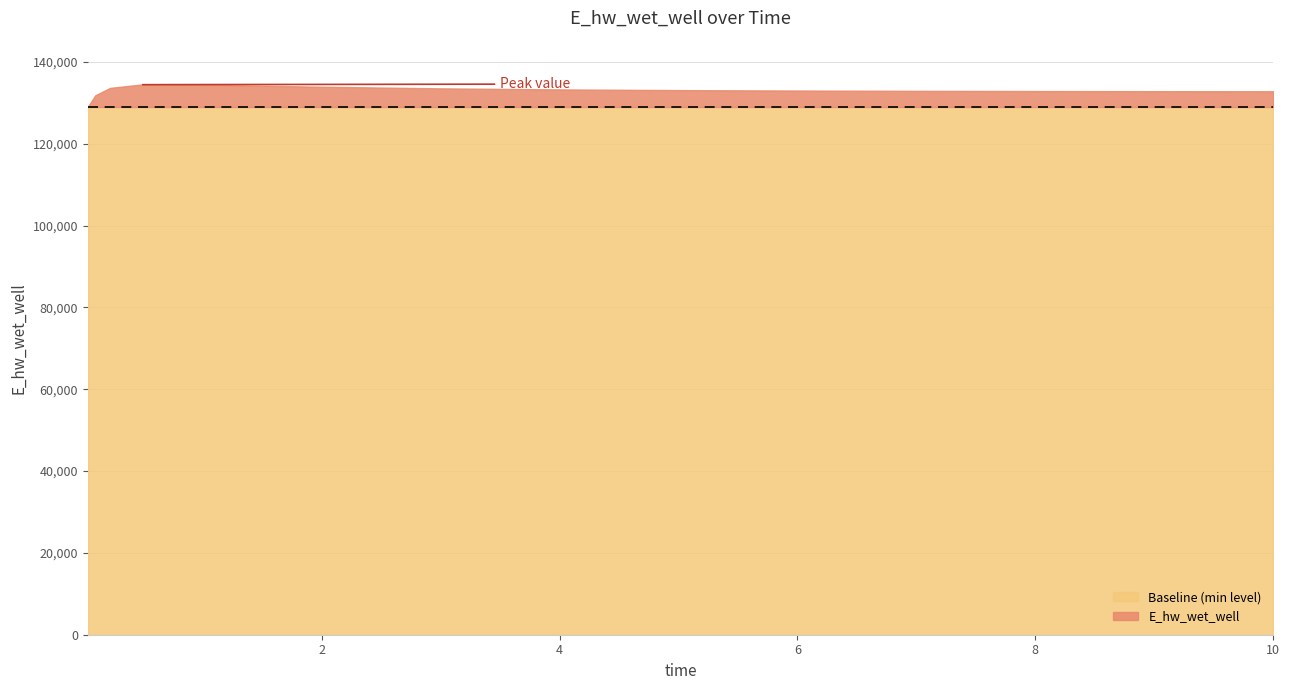

True or false: the data has more than 2 interior local peaks.

False